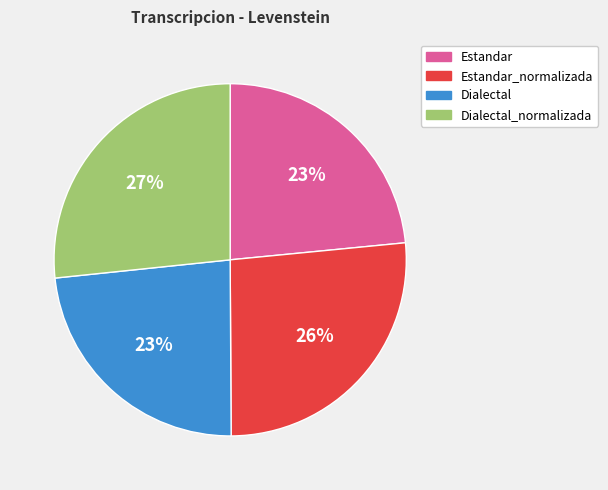

Between Estandar_normalizada and Dialectal, which is larger?

Estandar_normalizada